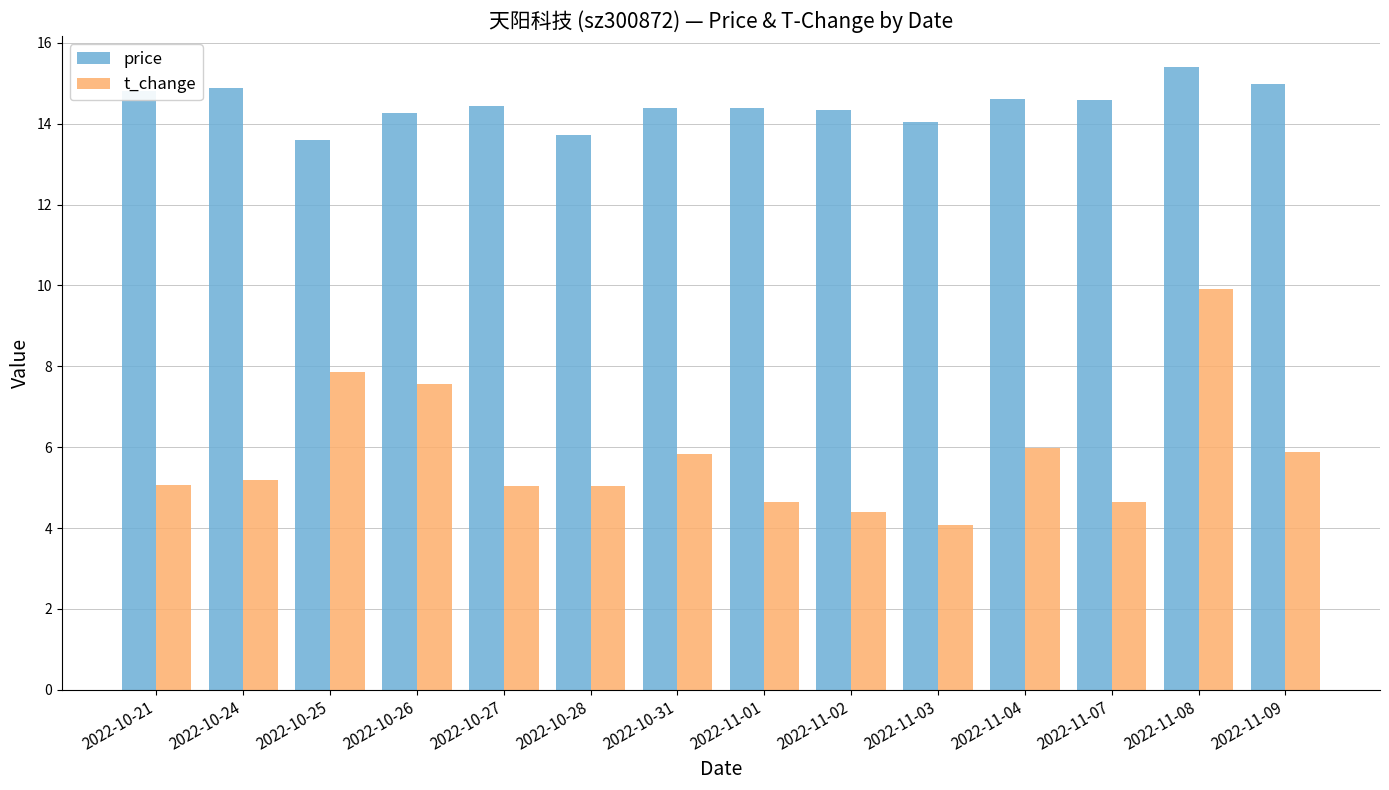

Is the value of t_change at 2022-11-09 greater than the value of price at 2022-11-04?

No